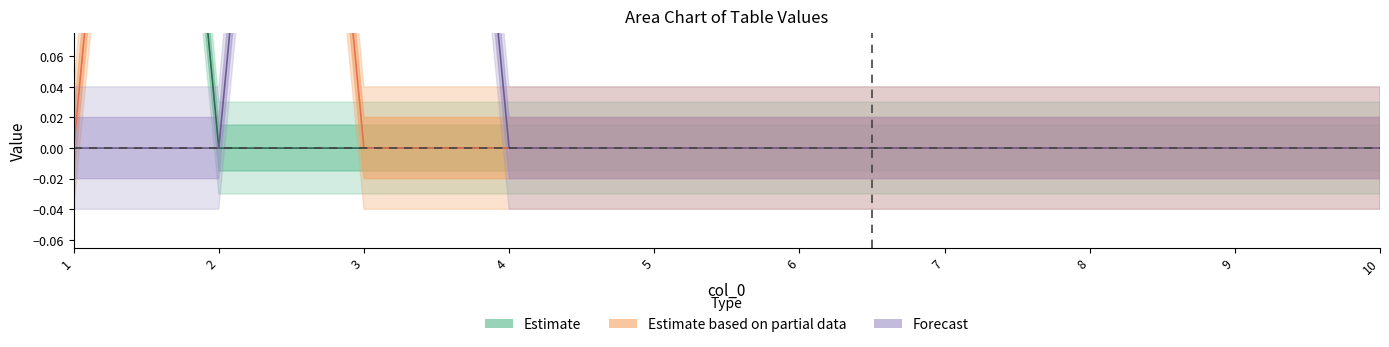

Between 8 and 1, which is larger?

1